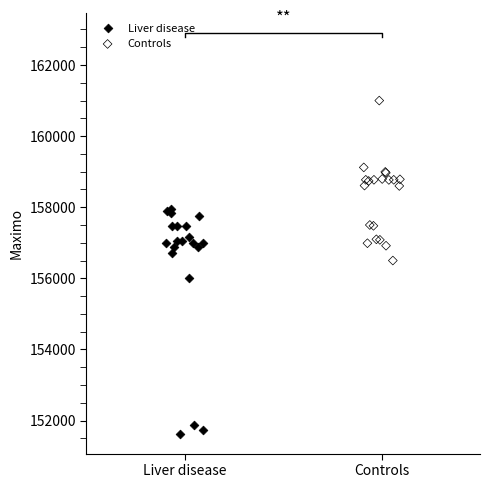

What are all the series names shown in the legend?

Liver disease, Controls